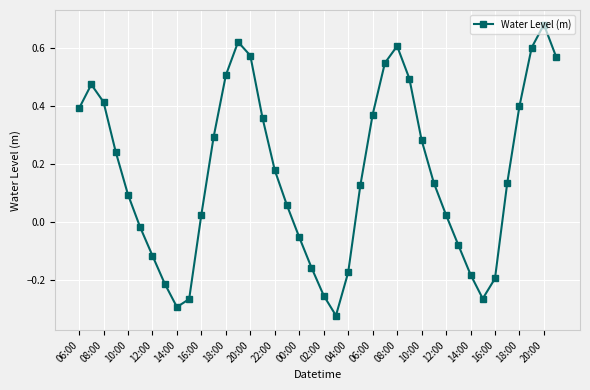

True or false: there are more than 2 points higher than both neighbors.

True